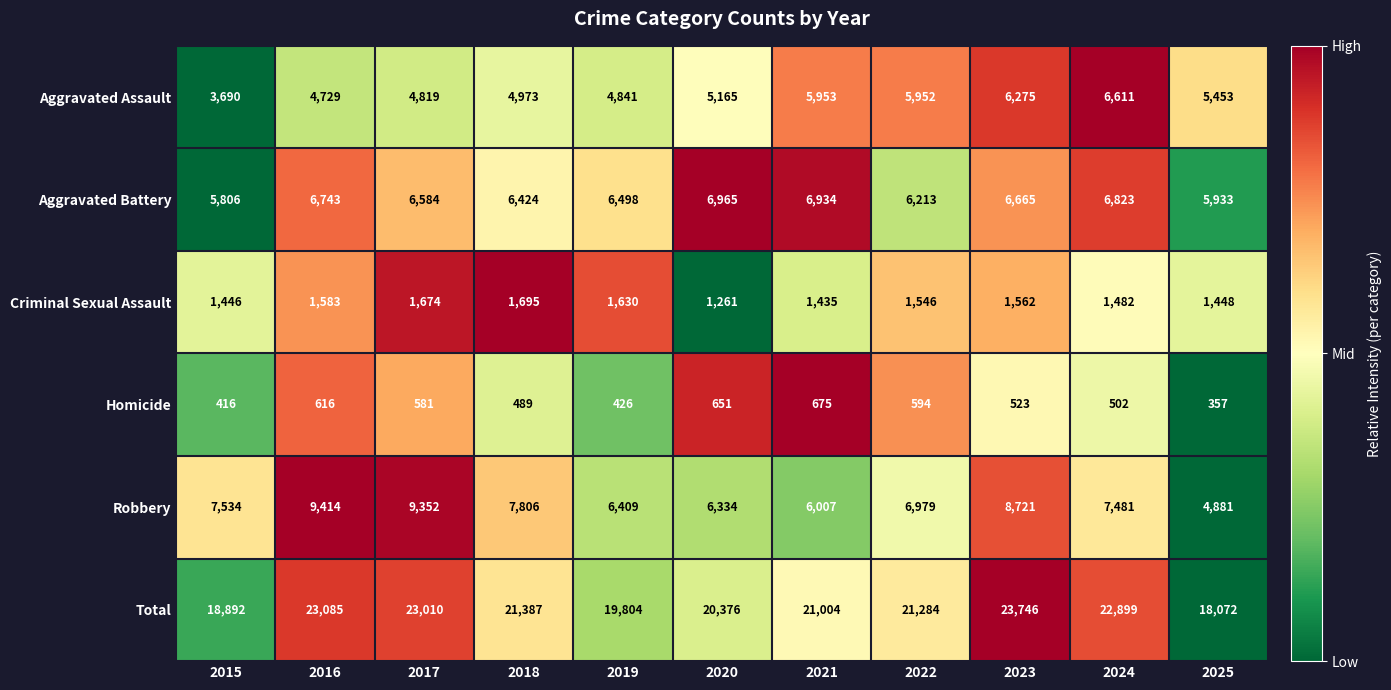

At which category is the sum across all series the highest?

2023